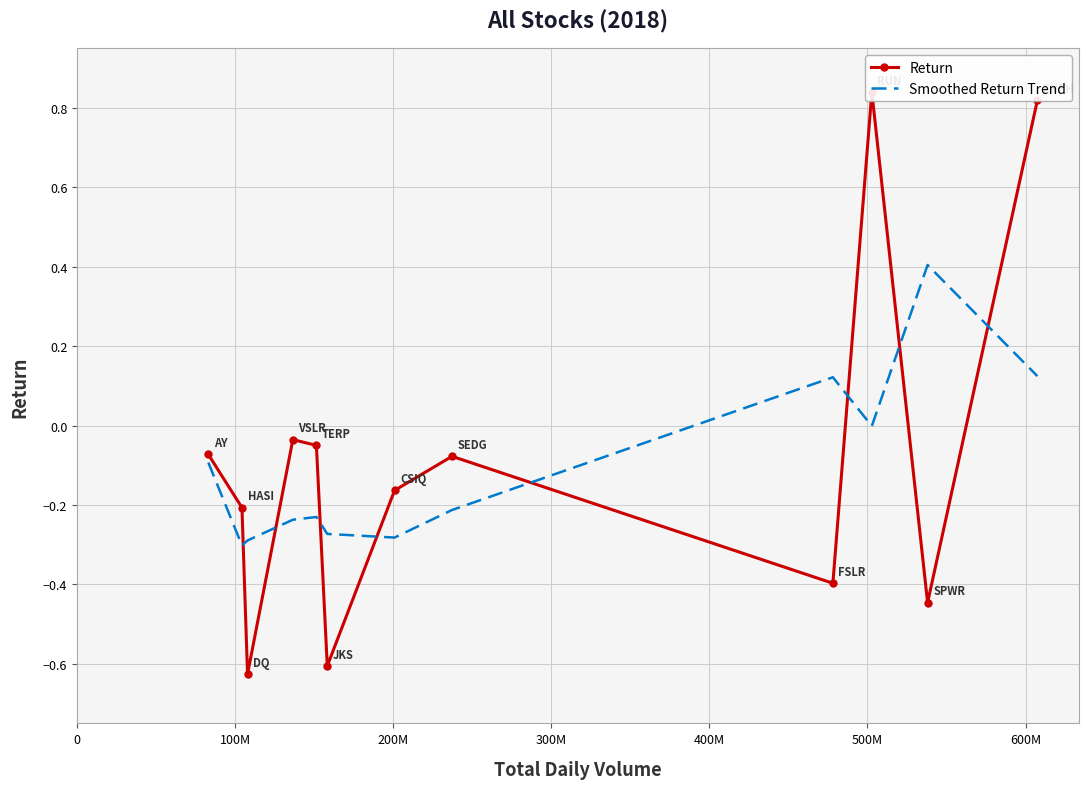

What is the maximum value for Smoothed Return Trend?

0.4